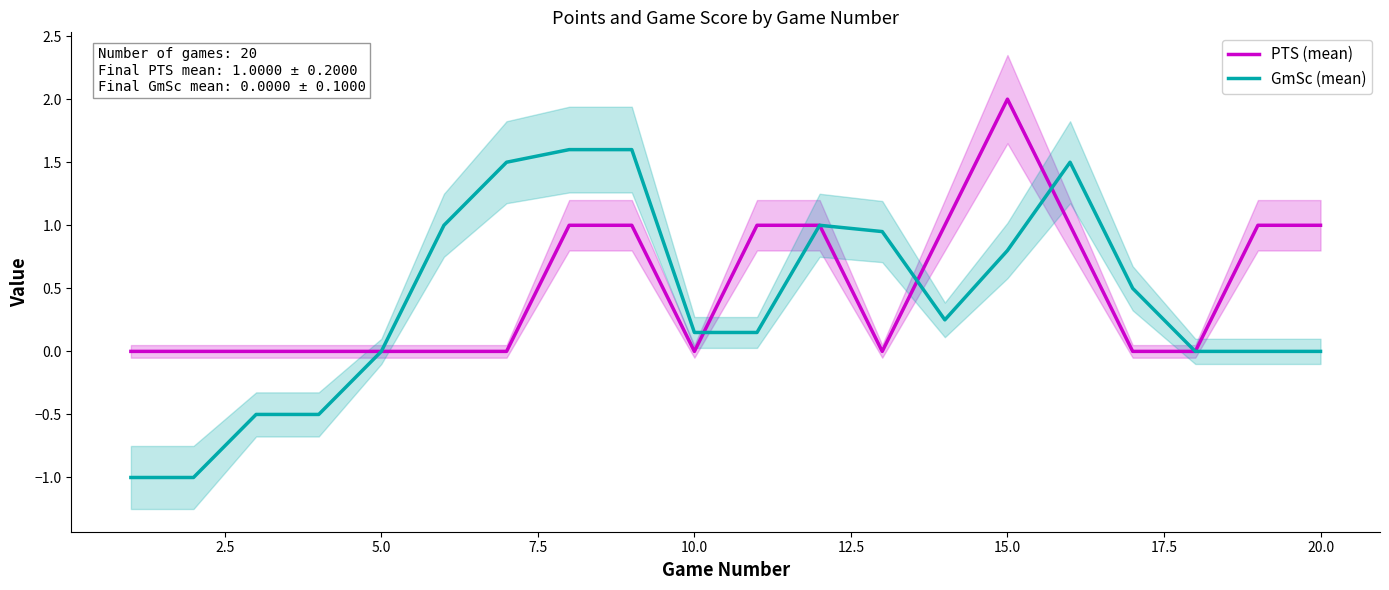

How many times do GmSc (mean) and PTS (mean) cross each other?

3